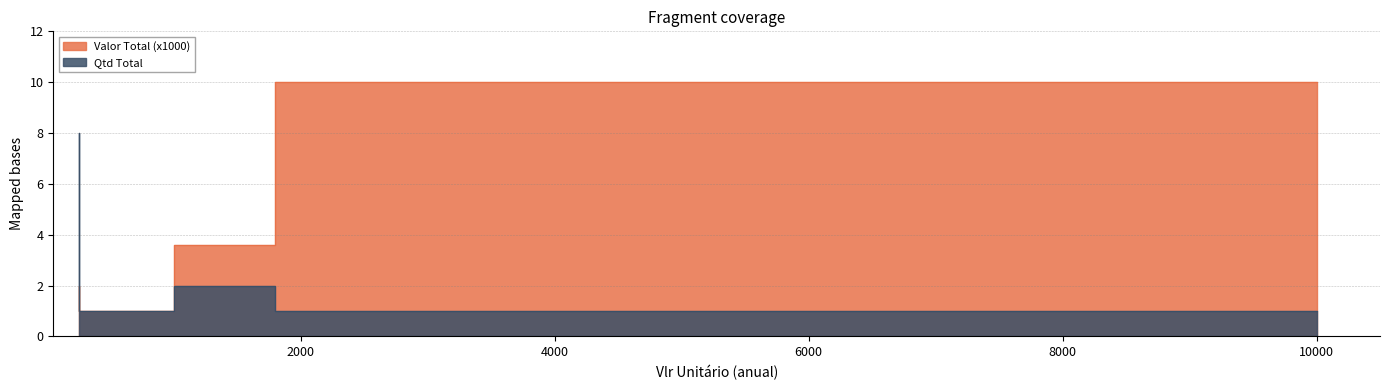

How many lines are shown in the chart?

2